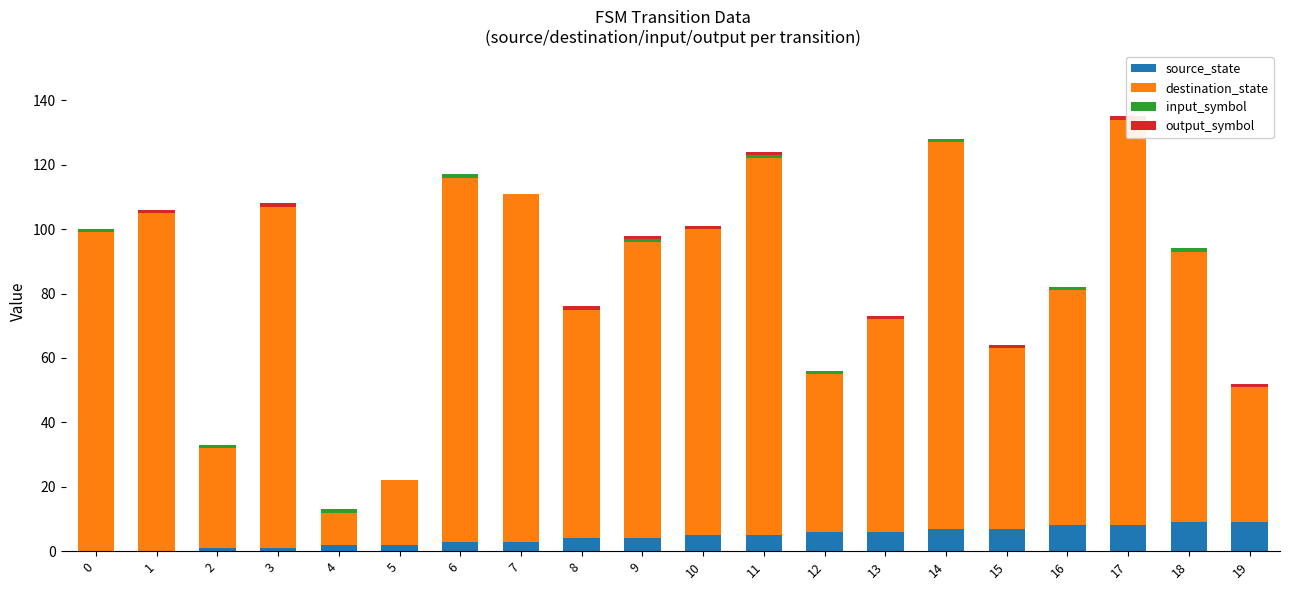

What are all the series names shown in the legend?

source_state, destination_state, input_symbol, output_symbol